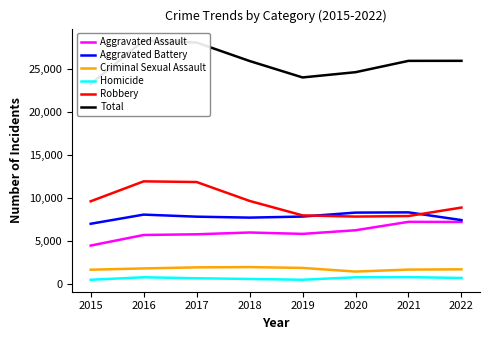

At which category does Criminal Sexual Assault reach its first local valley?

2020